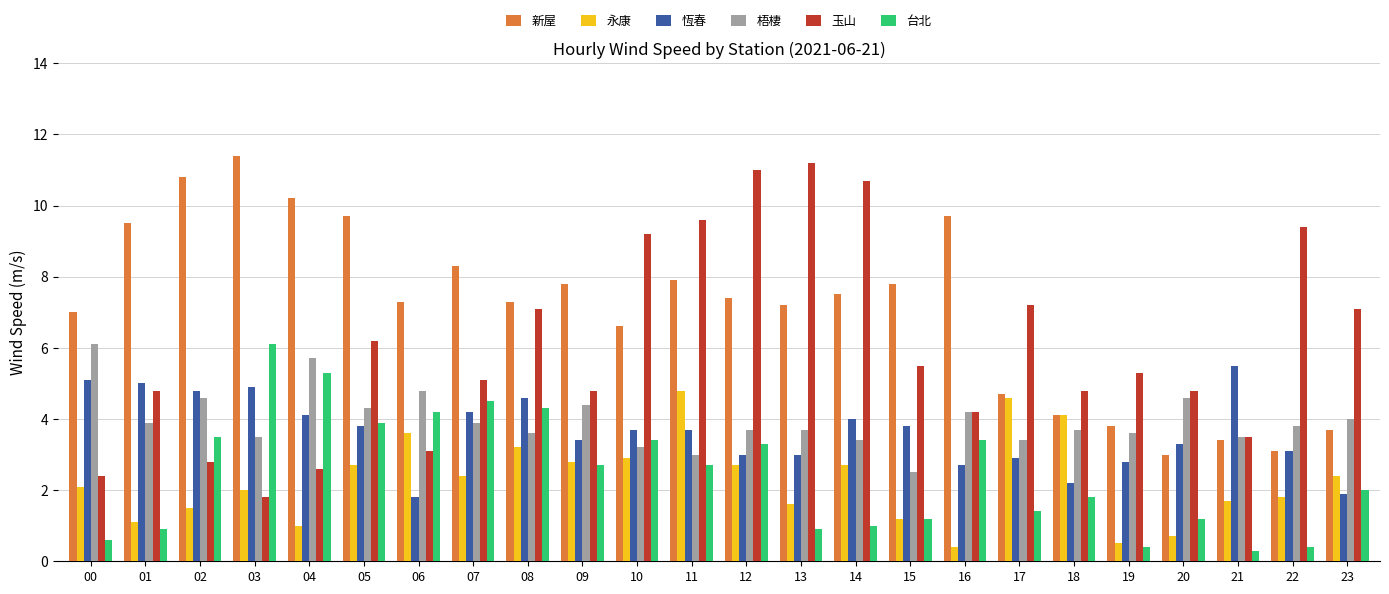

Is it true that 新屋 equals 11.5 at 00?

False